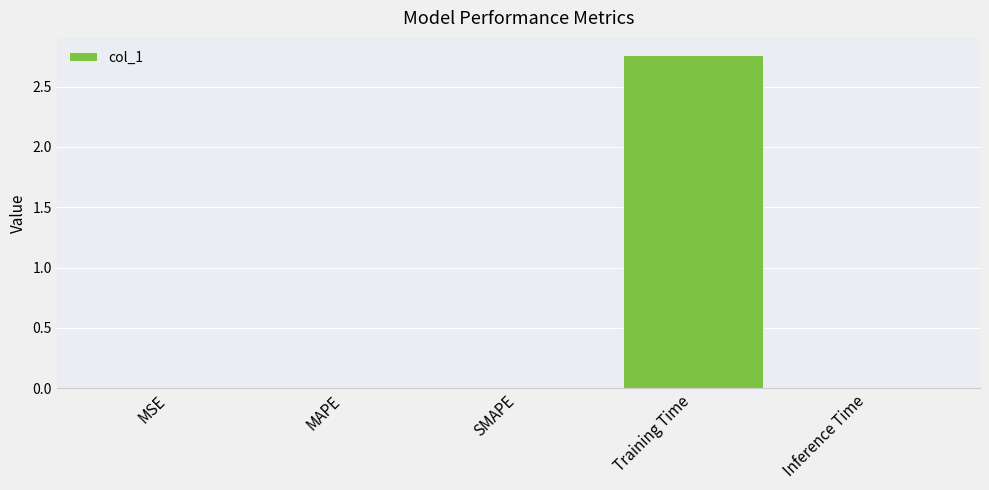

Which has a higher value, Training Time or MAPE?

Training Time